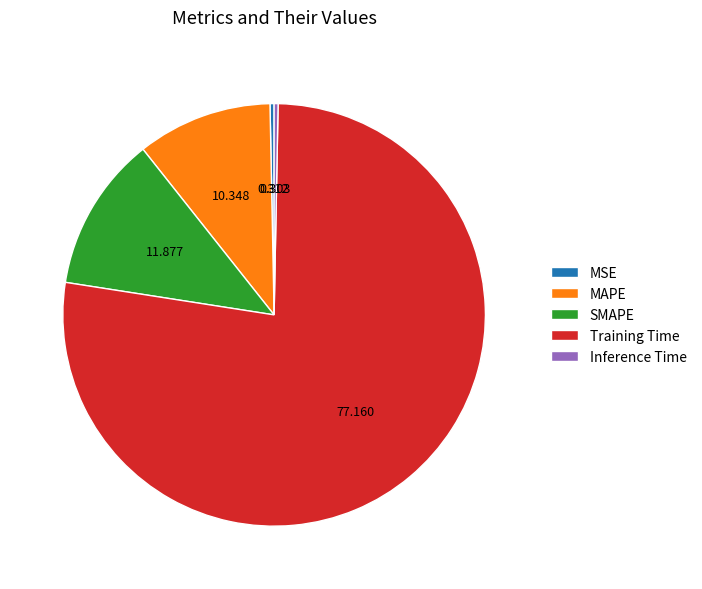

Which category accounts for the majority?

Training Time